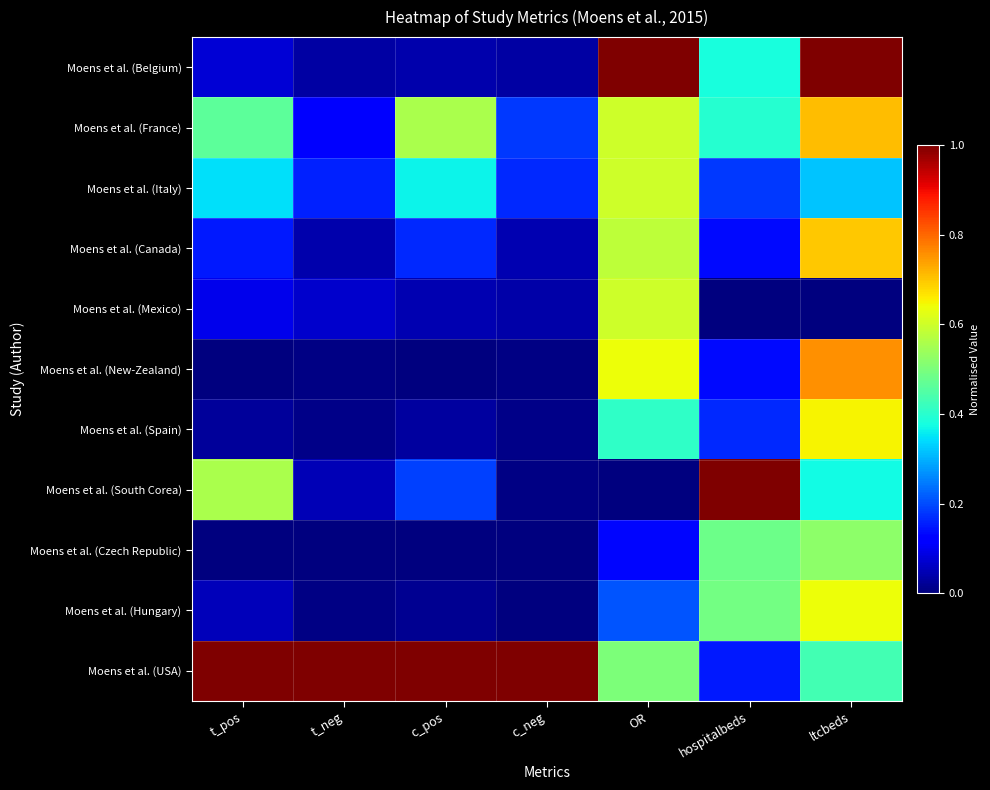

Between t_pos and c_pos, which series saw the biggest shift?

Moens et al. (South Corea)